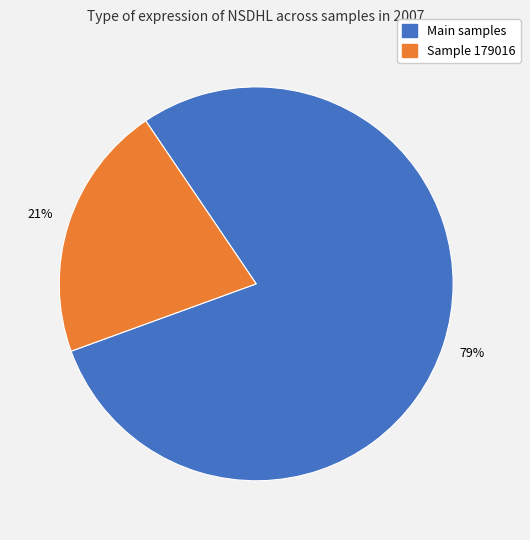

To the nearest percent, what is the difference between the largest and smallest slice percentages?

58%